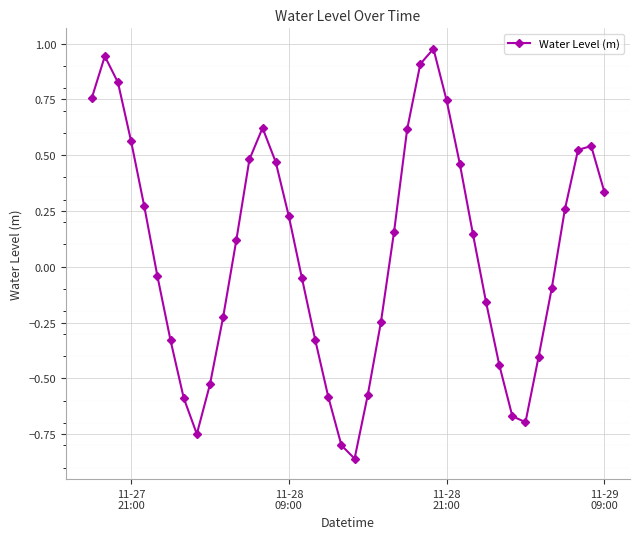

What is the difference between the maximum and minimum values?

1.8